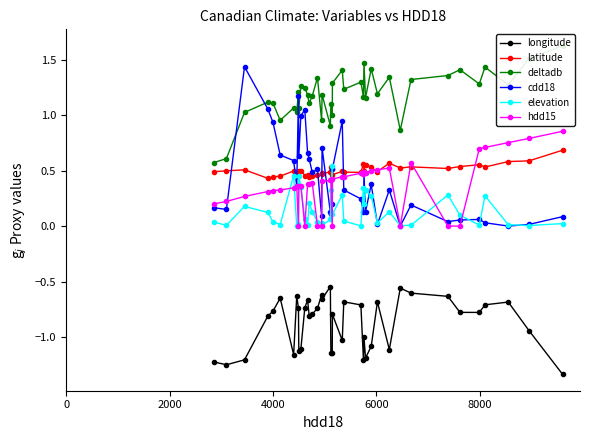

Which series has the largest range (max minus min)?

cdd18